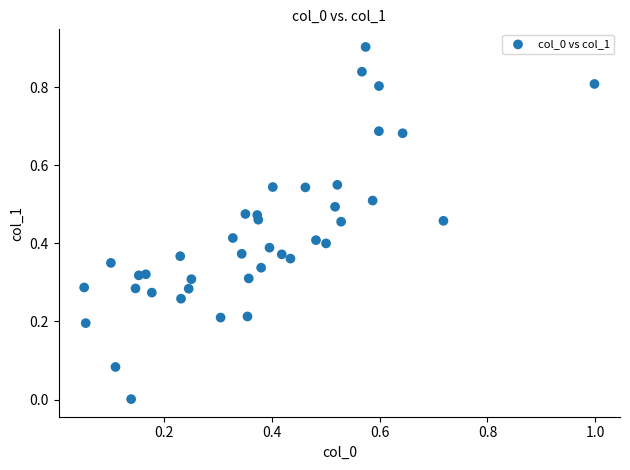

What is the range of Y values (max minus min)?

0.9